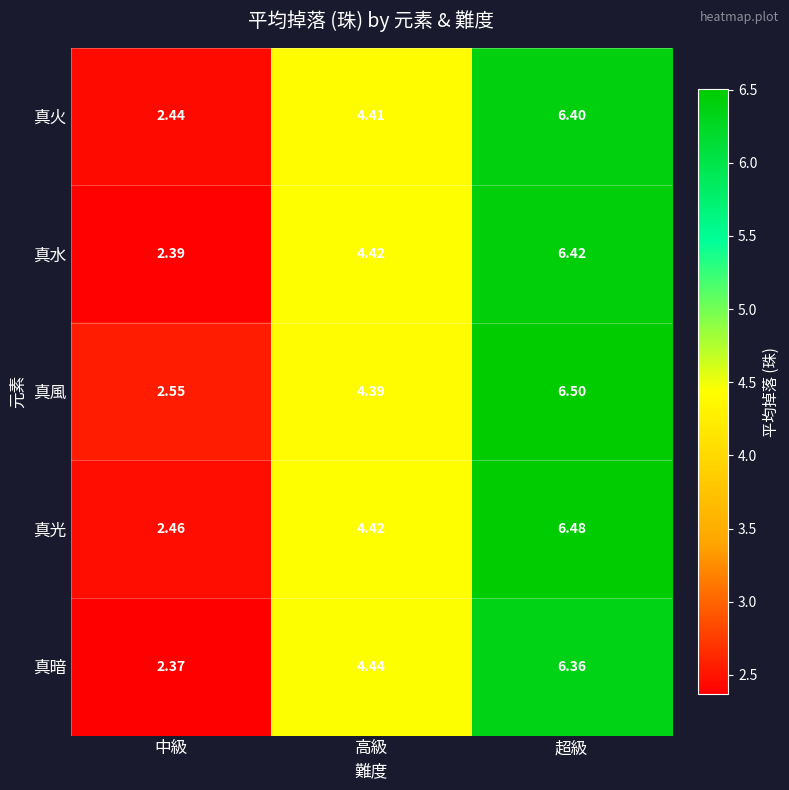

Which series has the largest total across all categories?

真風